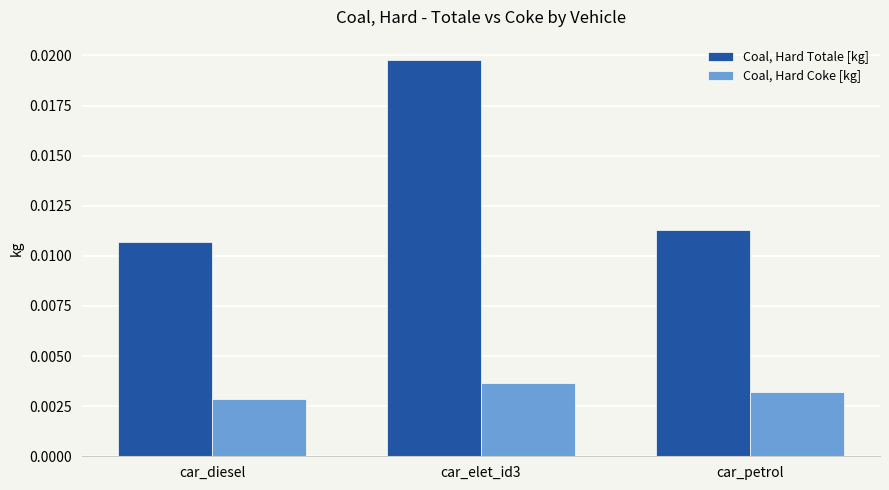

At which label does Coal, Hard Coke [kg] reach its minimum?

car_diesel